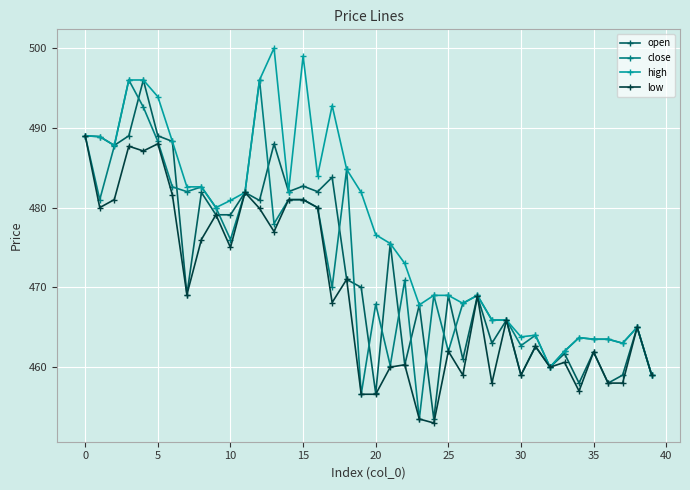

What is the value of the high point at the 4th from the left?

496.0